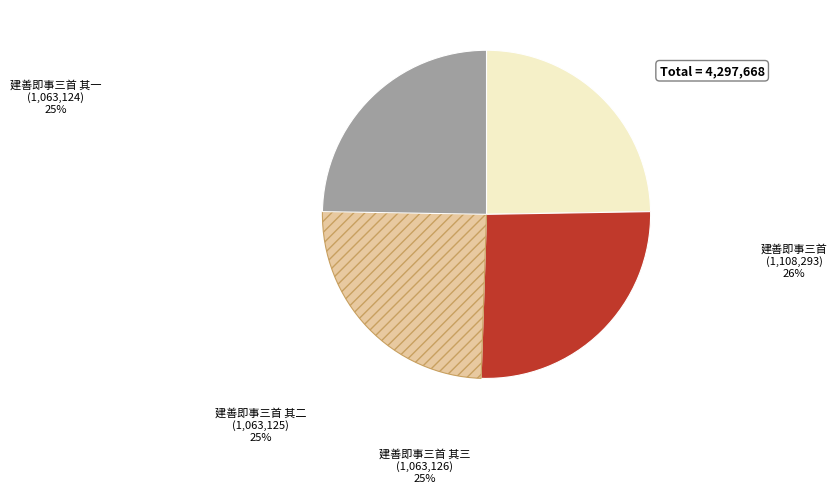

What is the largest slice in the pie chart?

建善即事三首